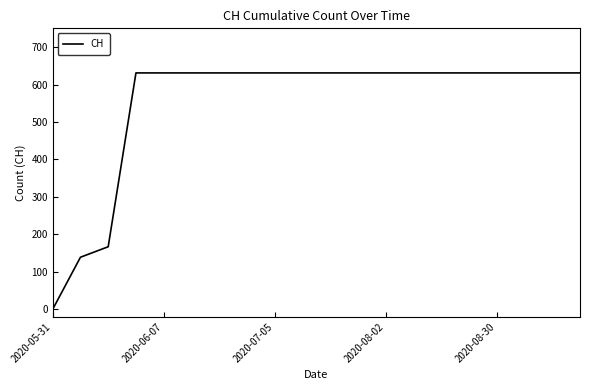

Is this an area chart (filled region under the line)?

No